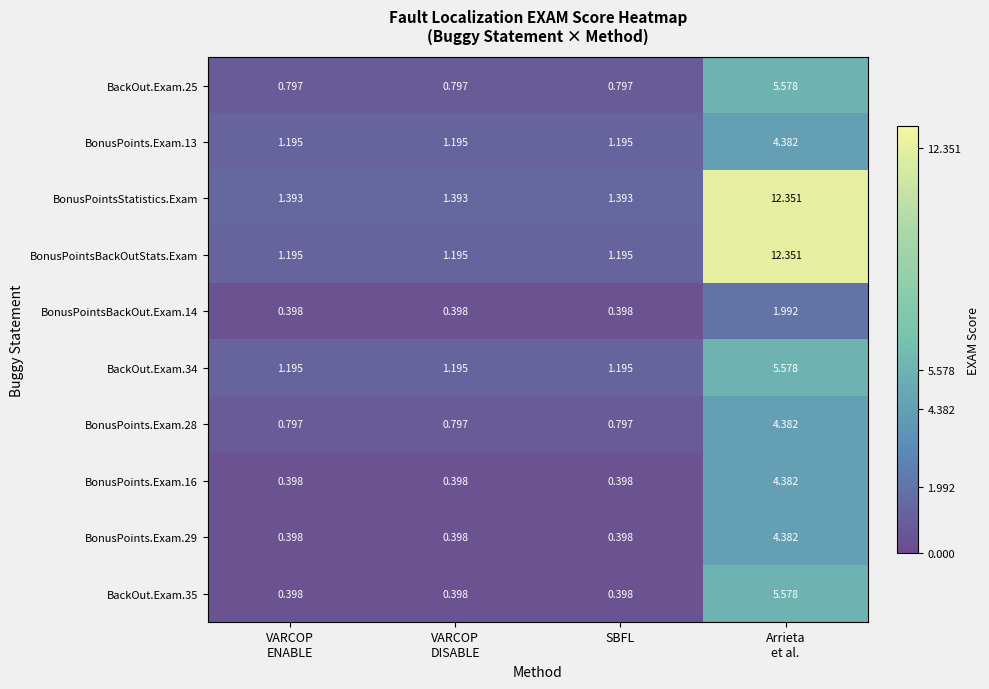

Which series has the largest total across all categories?

BonusPointsStatistics.Exam